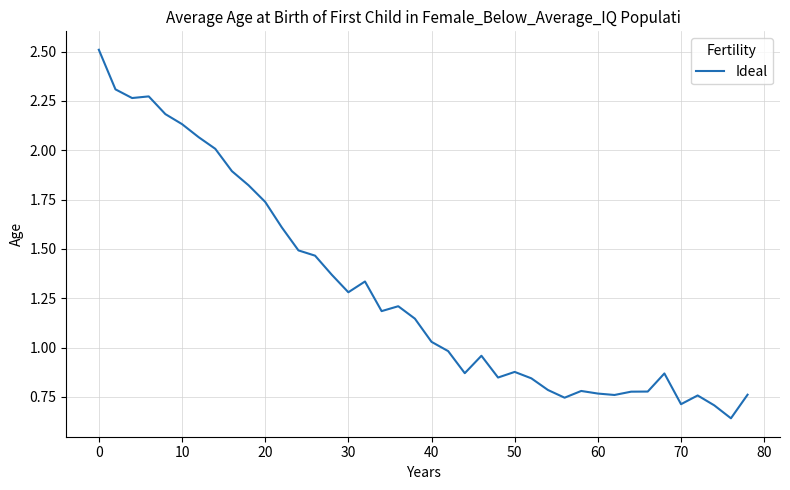

How many distinct data groups are displayed?

1